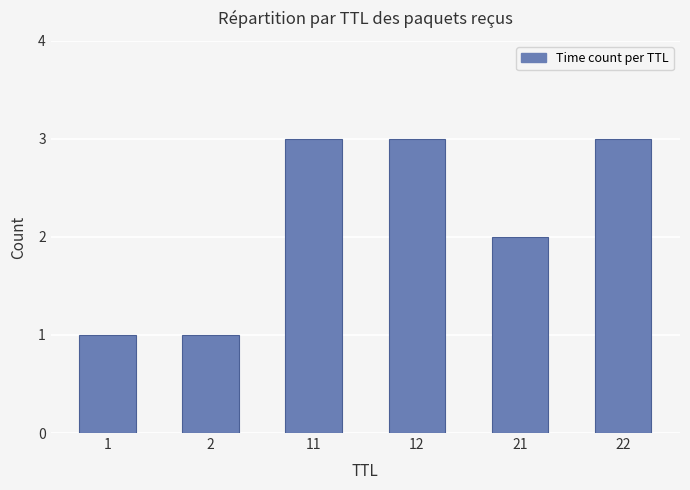

What is the value of the 6th bar from the left?

3